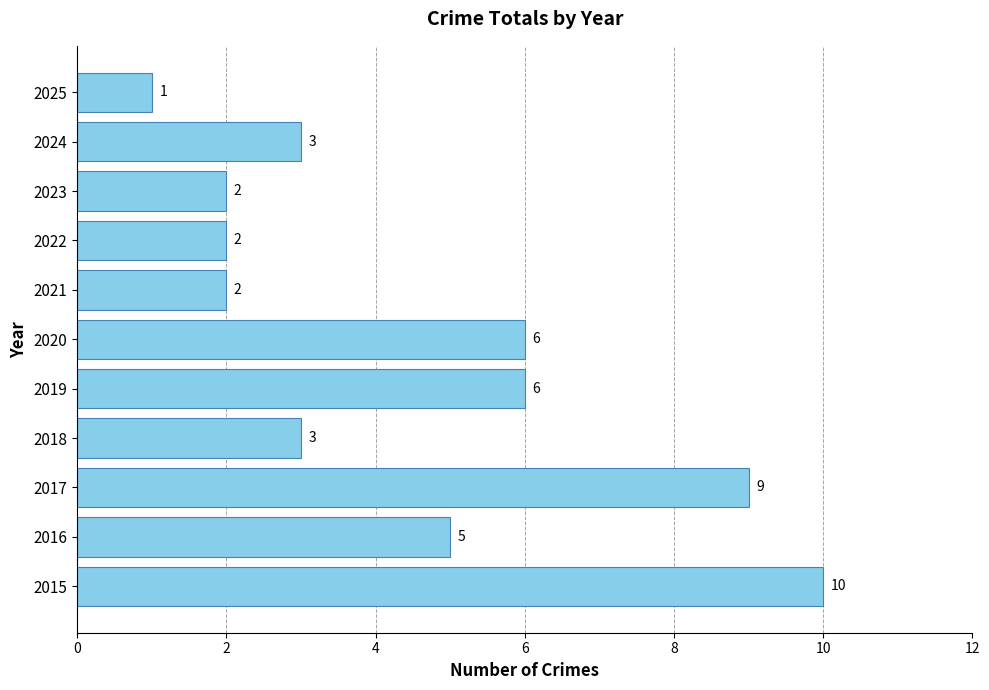

What is the maximum value shown in the chart?

10